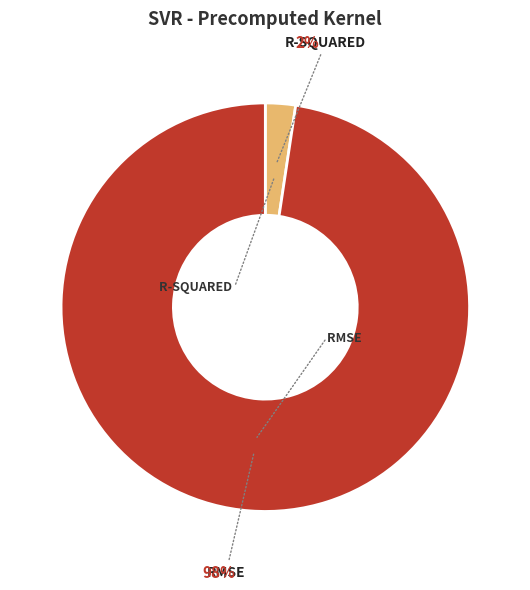

To the nearest percent, what is the average slice percentage?

50%